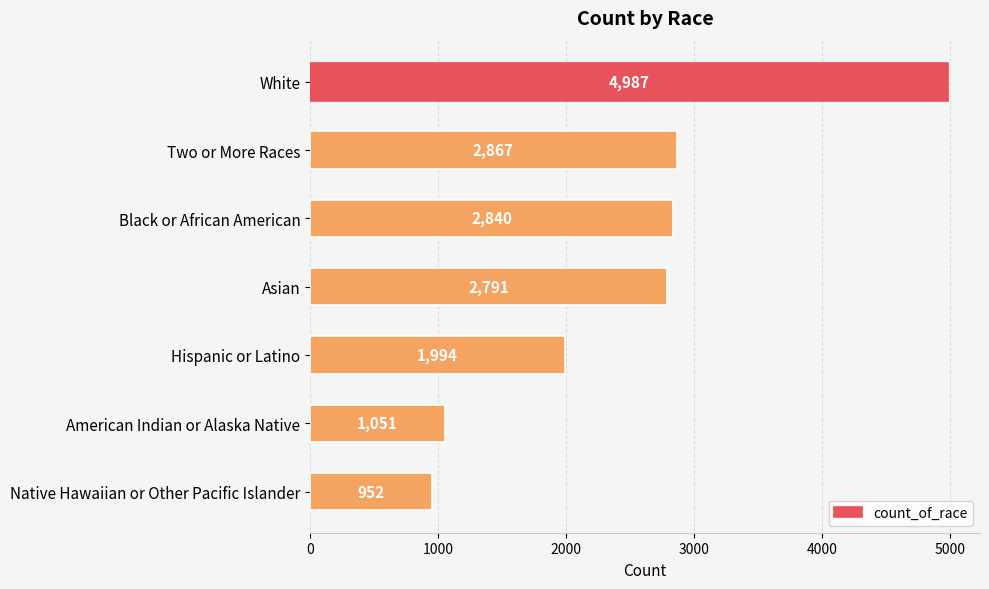

What is the average value?

2497